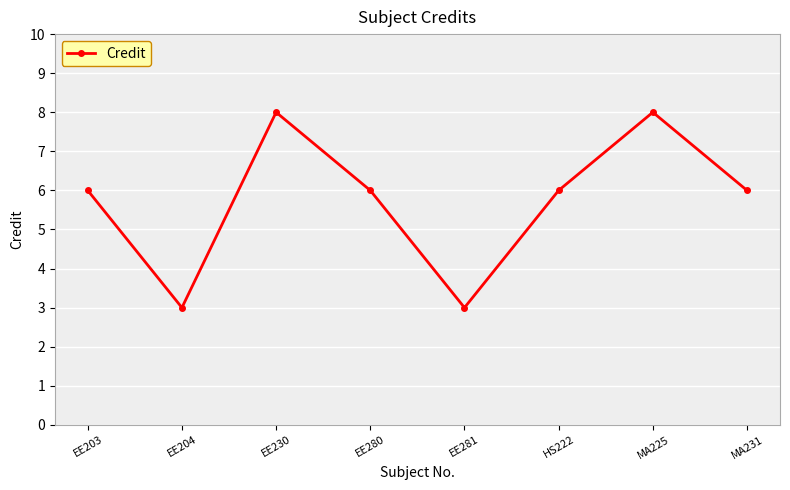

What is the change in value from EE280 to EE281?

-3